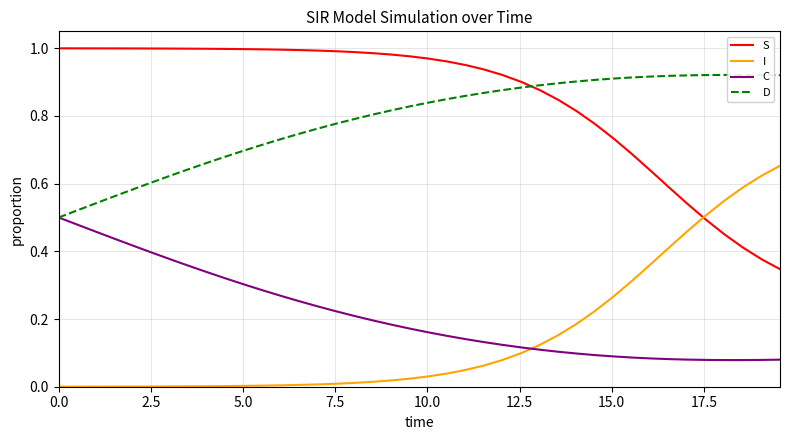

What are all the series names shown in the legend?

S, I, C, D